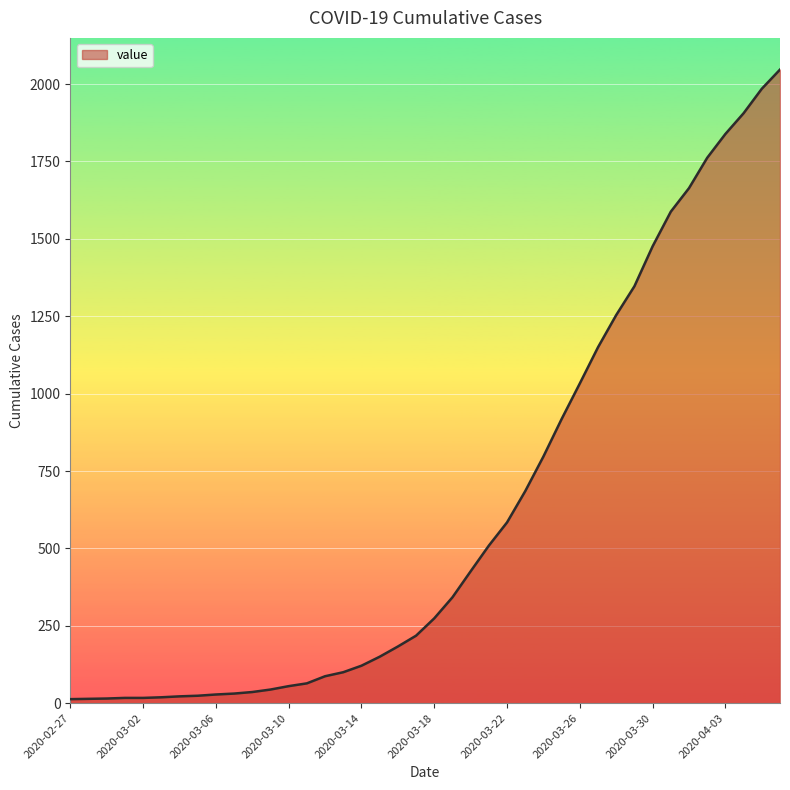

How many lines are shown in the chart?

1